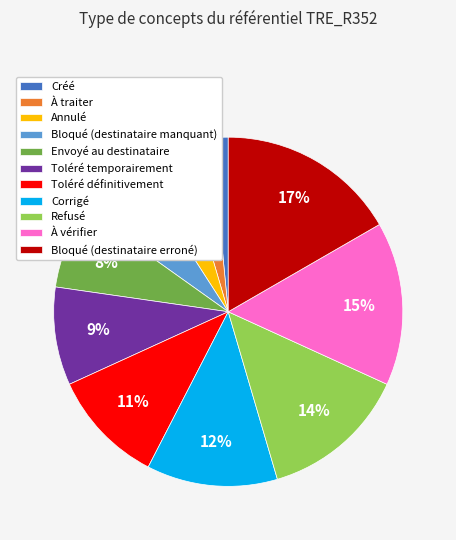

Count the number of slices in the pie.

11